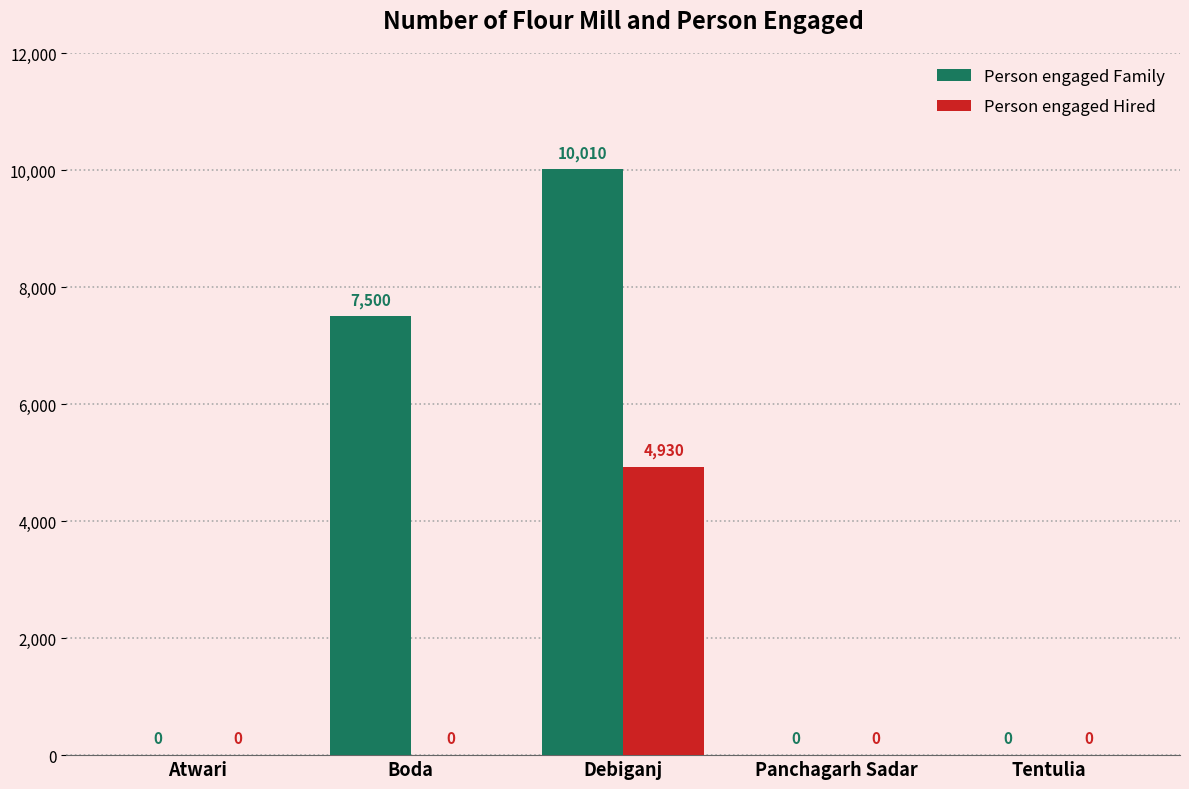

Between Boda and Panchagarh Sadar, which series saw the biggest shift?

Person engaged Family